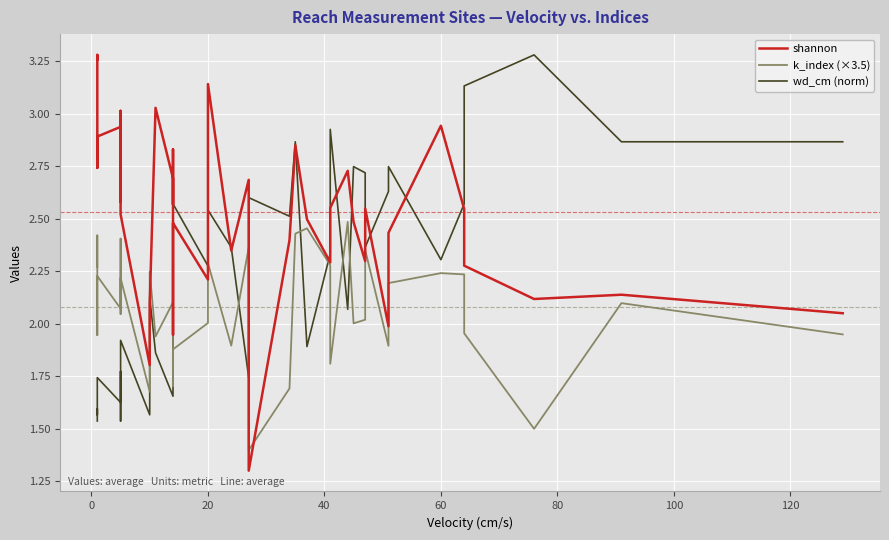

Reading left to right, list all the values displayed in this chart.

shannon: 3.3	3.3	3.0	2.7	2.9	2.9	2.6	3.0	2.8	2.5	1.8	2.1	3.0	2.7	2.6	2.8	1.9	2.5	2.2	3.1	2.3	2.7	1.3	2.4	2.9	2.5	2.3	2.6	2.7	2.5	2.3	2.5	2.0	2.4	2.9	2.5	2.3	2.1	2.1	2.0
k_index (×3.5): 2.3	2.4	2.1	1.9	2.2	2.1	2.4	2.1	2.0	2.2	1.7	2.2	1.9	2.1	2.2	2.0	1.7	1.9	2.0	2.3	1.9	2.4	1.4	1.7	2.4	2.5	2.3	1.8	2.5	2.0	2.0	2.4	1.9	2.2	2.2	2.2	2.0	1.5	2.1	1.9
wd_cm (norm): 1.5	1.6	1.6	1.7	1.7	1.6	1.8	1.6	1.5	1.9	1.6	2.1	1.9	1.7	2.0	1.9	2.6	2.6	2.3	2.5	2.4	1.7	2.6	2.5	2.9	1.9	2.3	2.9	2.1	2.7	2.7	2.4	2.6	2.7	2.3	2.6	3.1	3.3	2.9	2.9